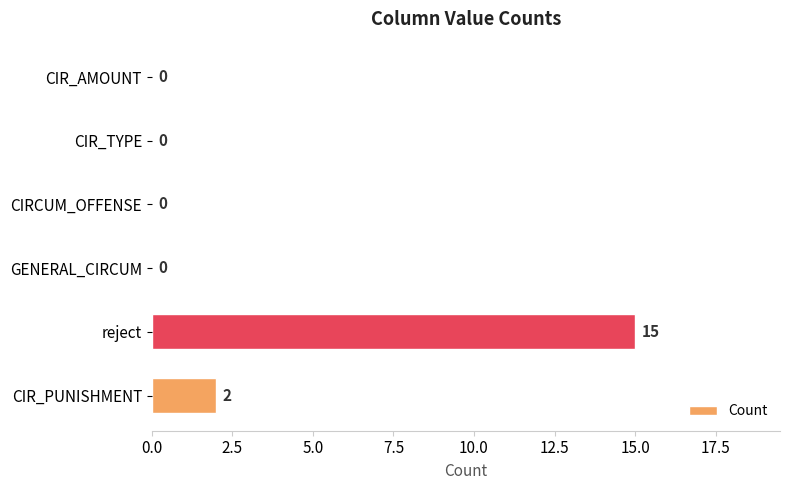

Reading top to bottom, transcribe all the data shown in this chart.

CIR_AMOUNT=0	CIR_TYPE=0	CIRCUM_OFFENSE=0	GENERAL_CIRCUM=0	reject=15	CIR_PUNISHMENT=2